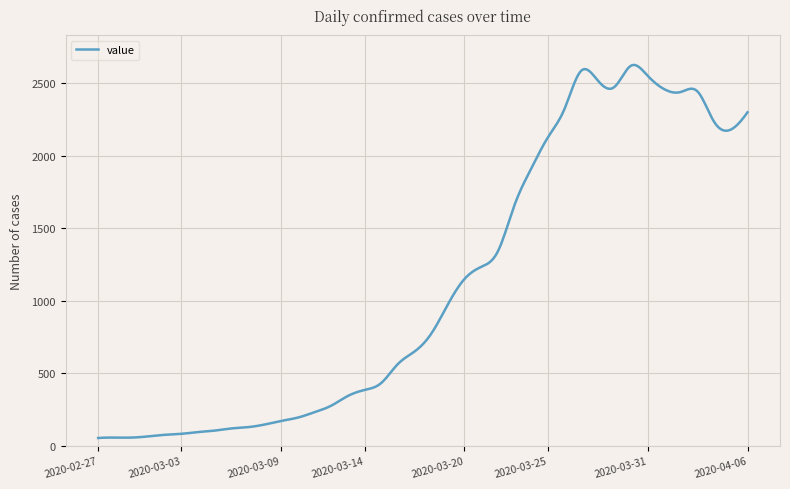

What is the maximum value shown in the chart?

2624.3